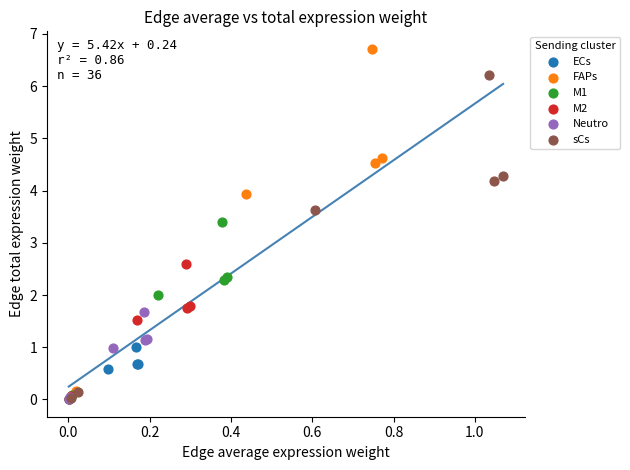

Which series has the largest Y range (max minus min)?

FAPs